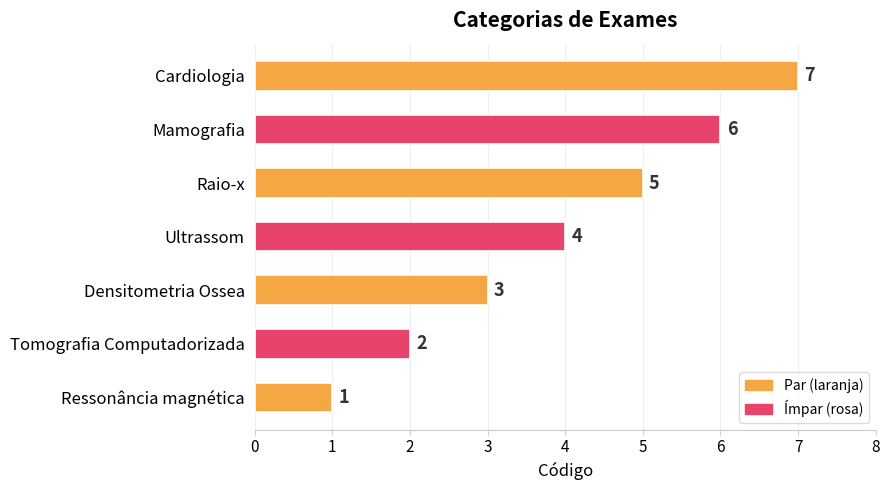

Approximately how many times larger is the value at Mamografia compared to Densitometria Ossea?

2.0